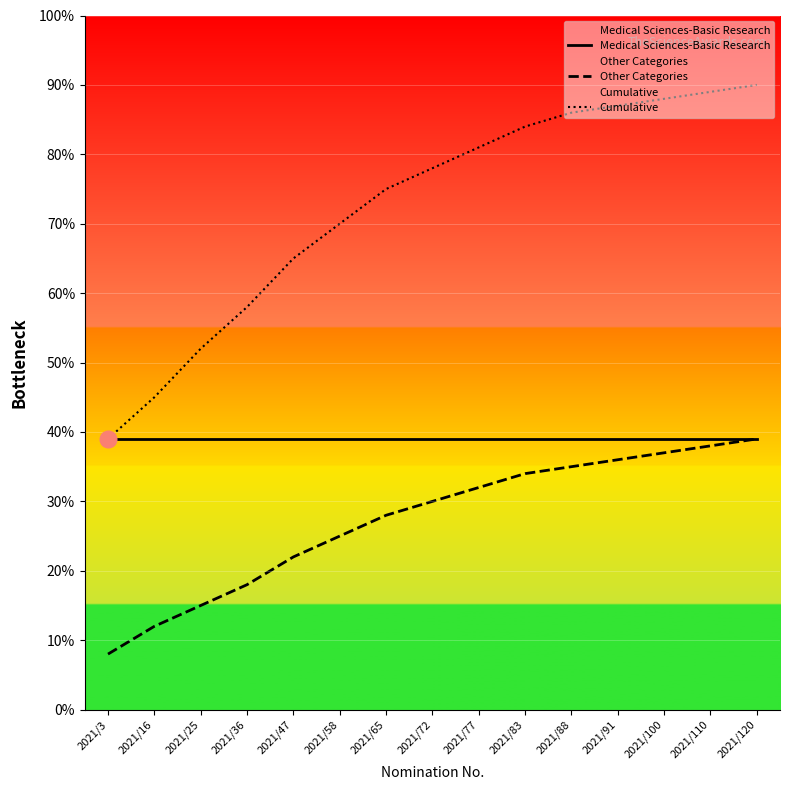

Rank the categories by Other Categories value from highest to lowest.

2021/120, 2021/110, 2021/100, 2021/91, 2021/88, 2021/83, 2021/77, 2021/72, 2021/65, 2021/58, 2021/47, 2021/36, 2021/25, 2021/16, 2021/3